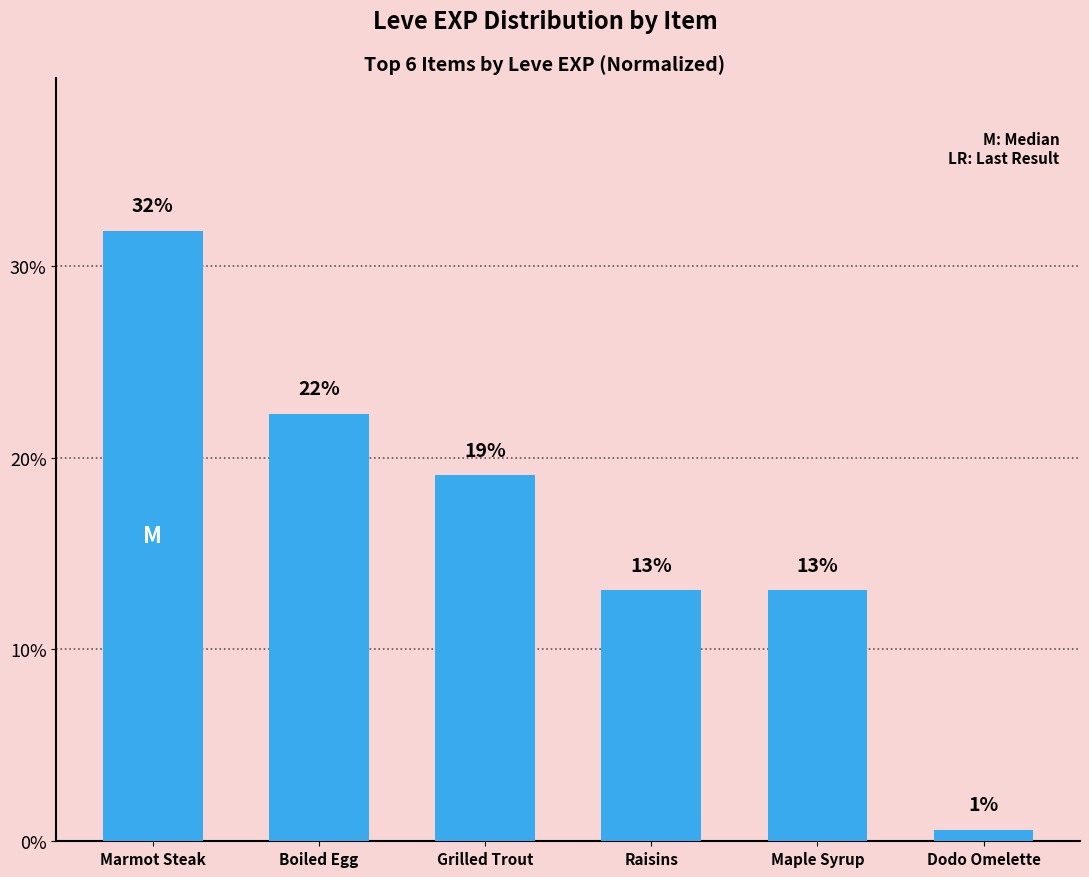

What is the change in value from Grilled Trout to Raisins?

-6.0